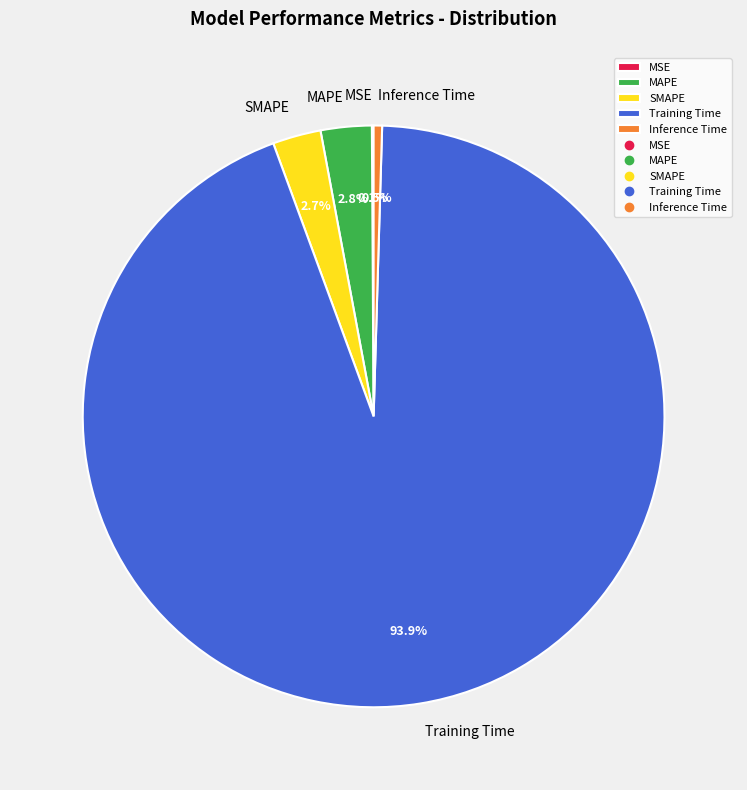

To the nearest percent, what portion does SMAPE represent?

3%